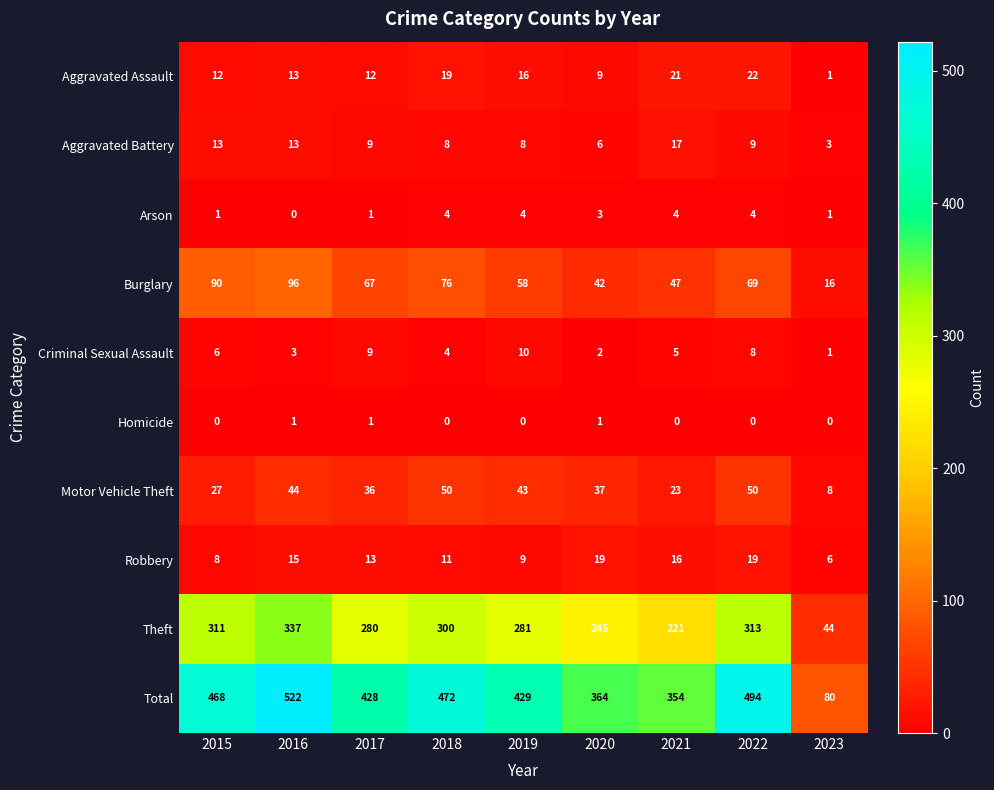

Rank the series by their maximum value, from highest to lowest.

Total, Theft, Burglary, Motor Vehicle Theft, Aggravated Assault, Robbery, Aggravated Battery, Criminal Sexual Assault, Arson, Homicide